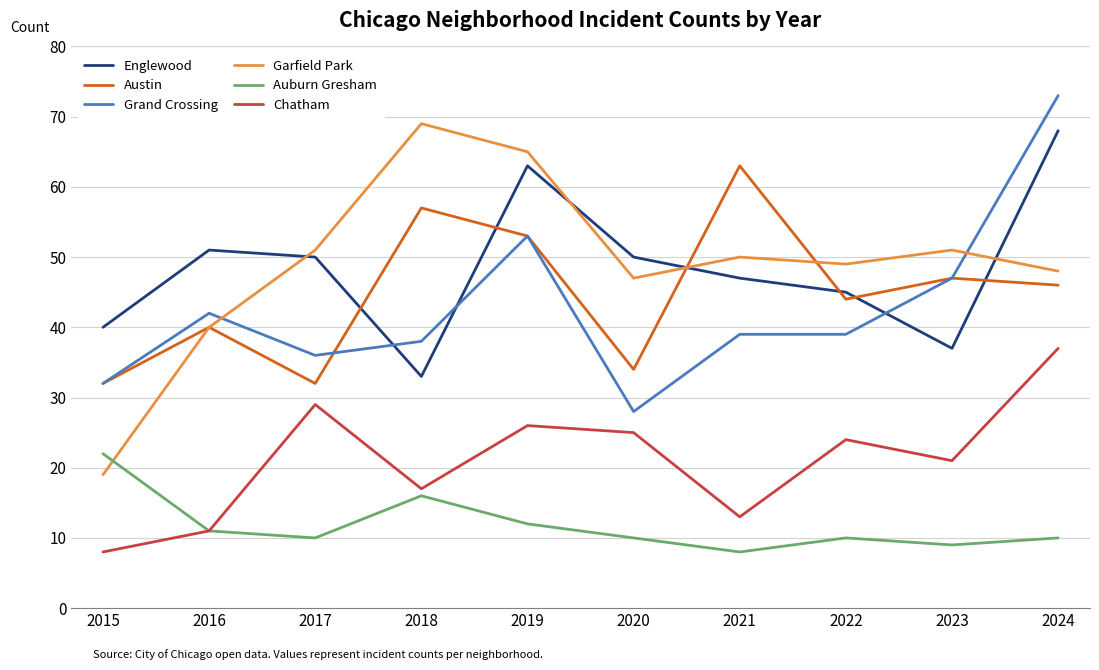

At which category does the chart reach its peak across all series?

2024